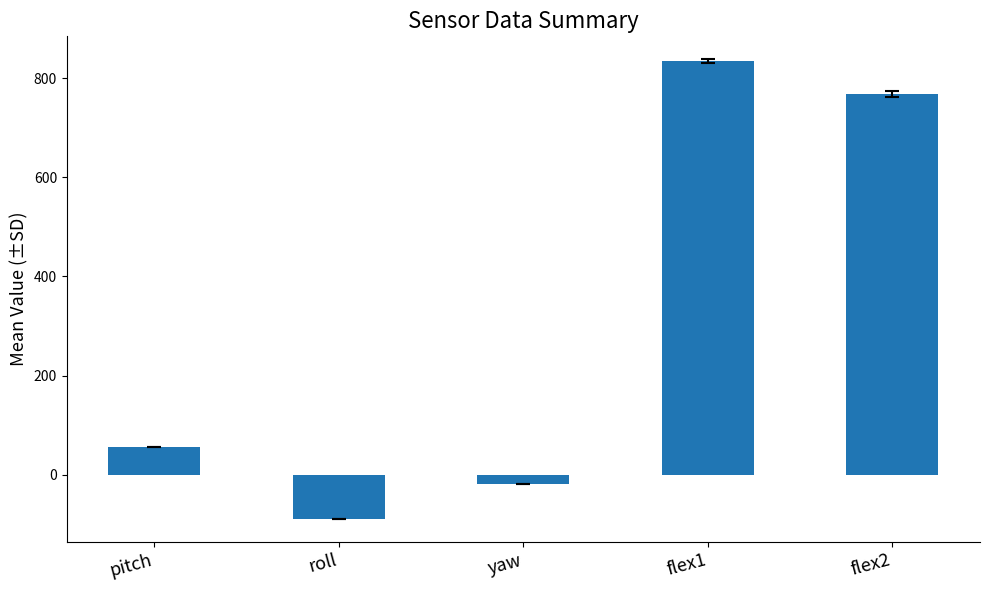

Between flex2 and yaw, which is larger?

flex2